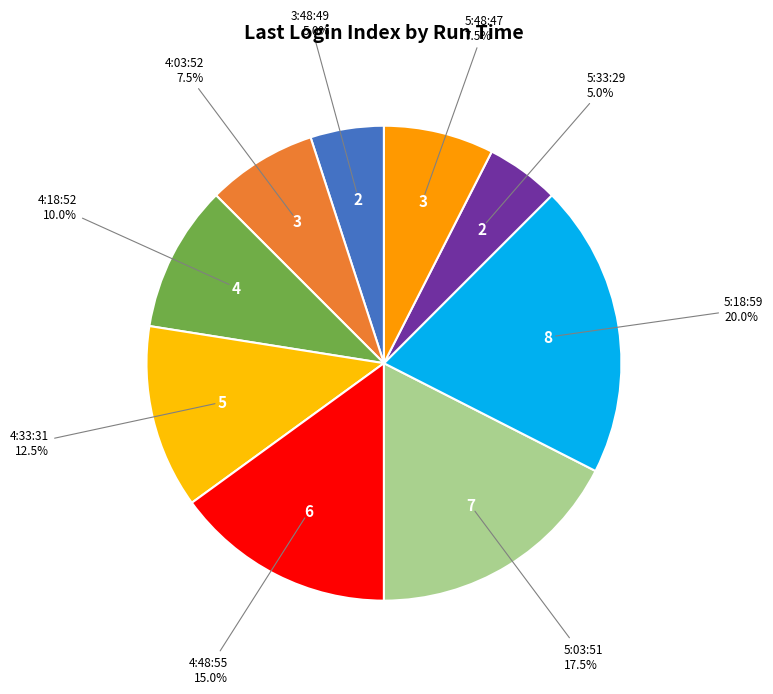

Count the number of slices in the pie.

9